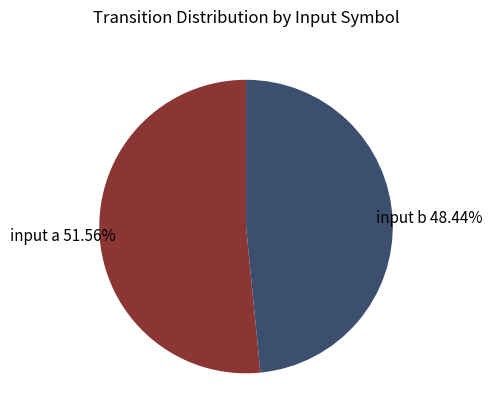

To the nearest percent, what portion does input a represent?

52%